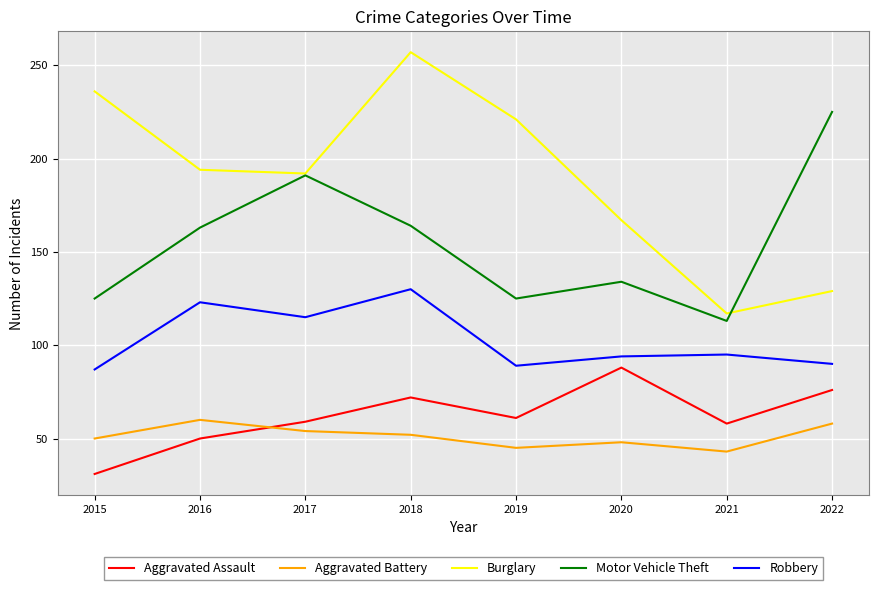

What is the minimum value shown in the chart?

31